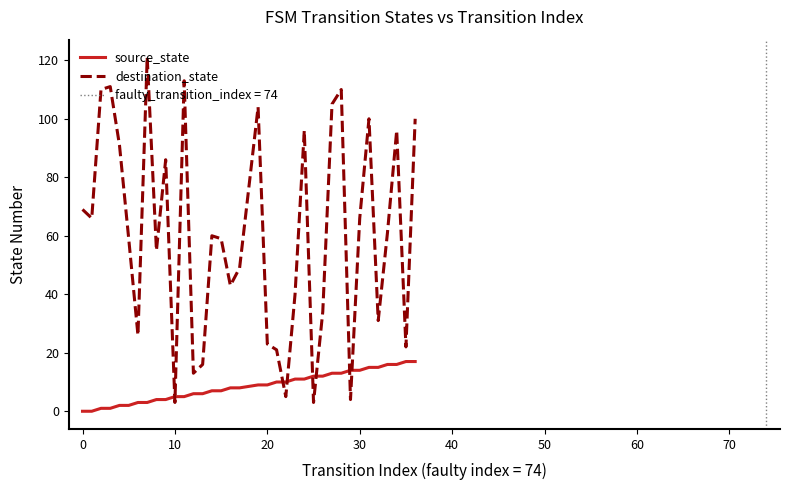

How many data points does each series have?

36